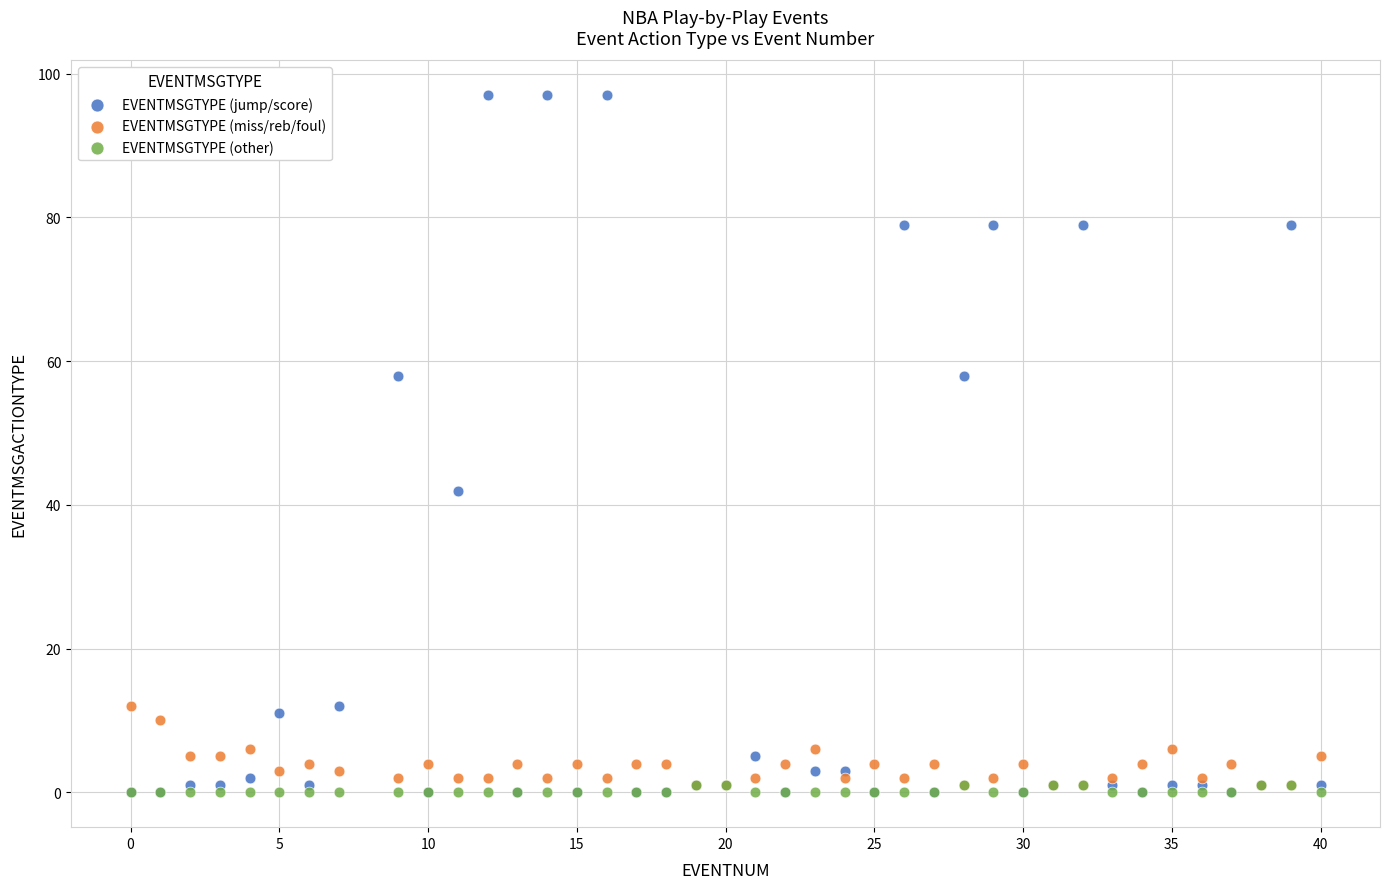

Across all series, what Y value is closest to 48?

42